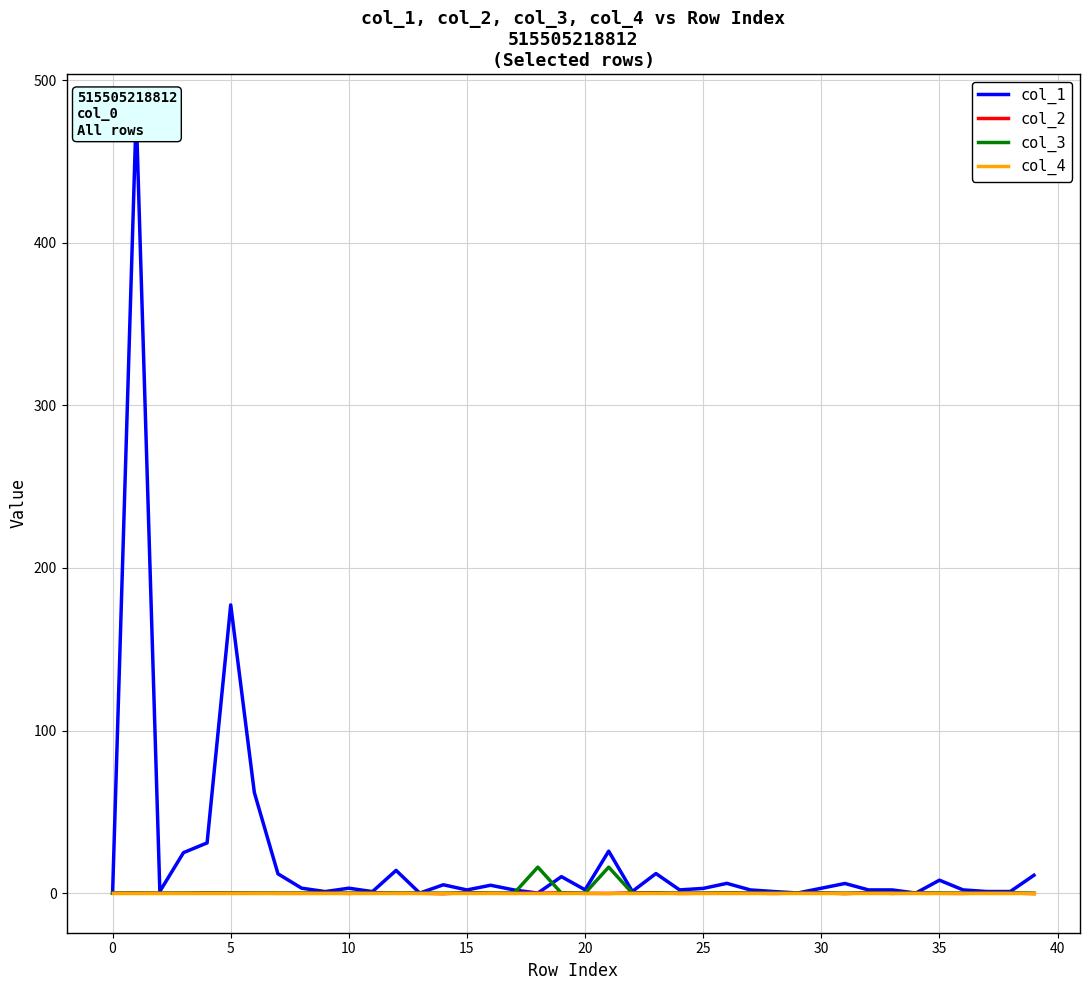

True or false: col_2 has more than 1 interior local peaks.

True